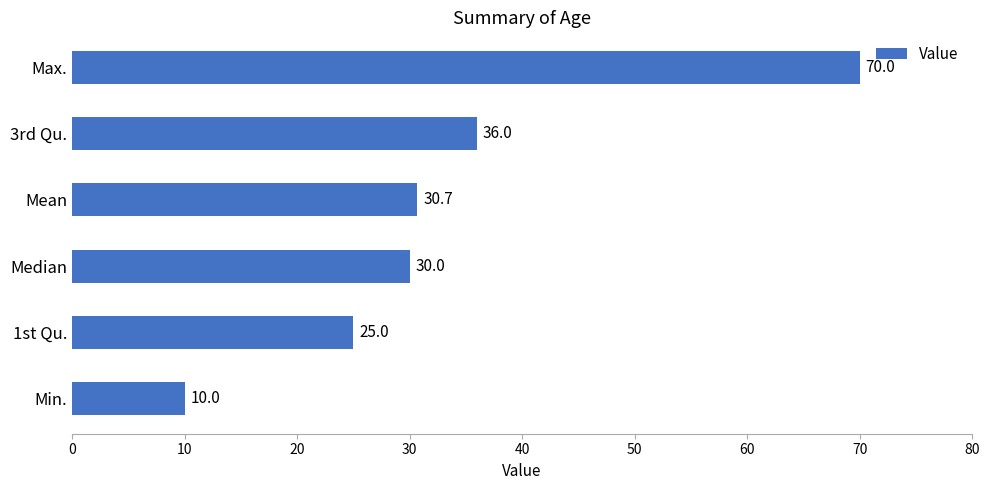

What is the greatest value displayed?

70.0